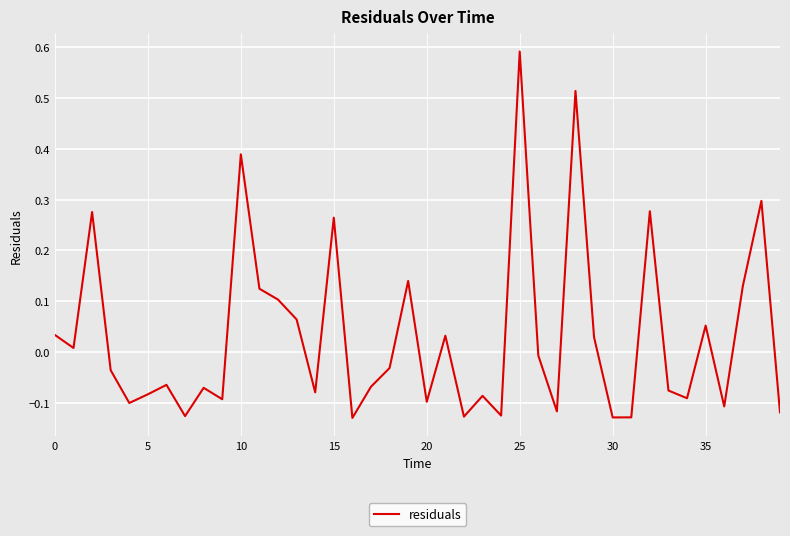

Does the chart have visible grid lines?

Yes